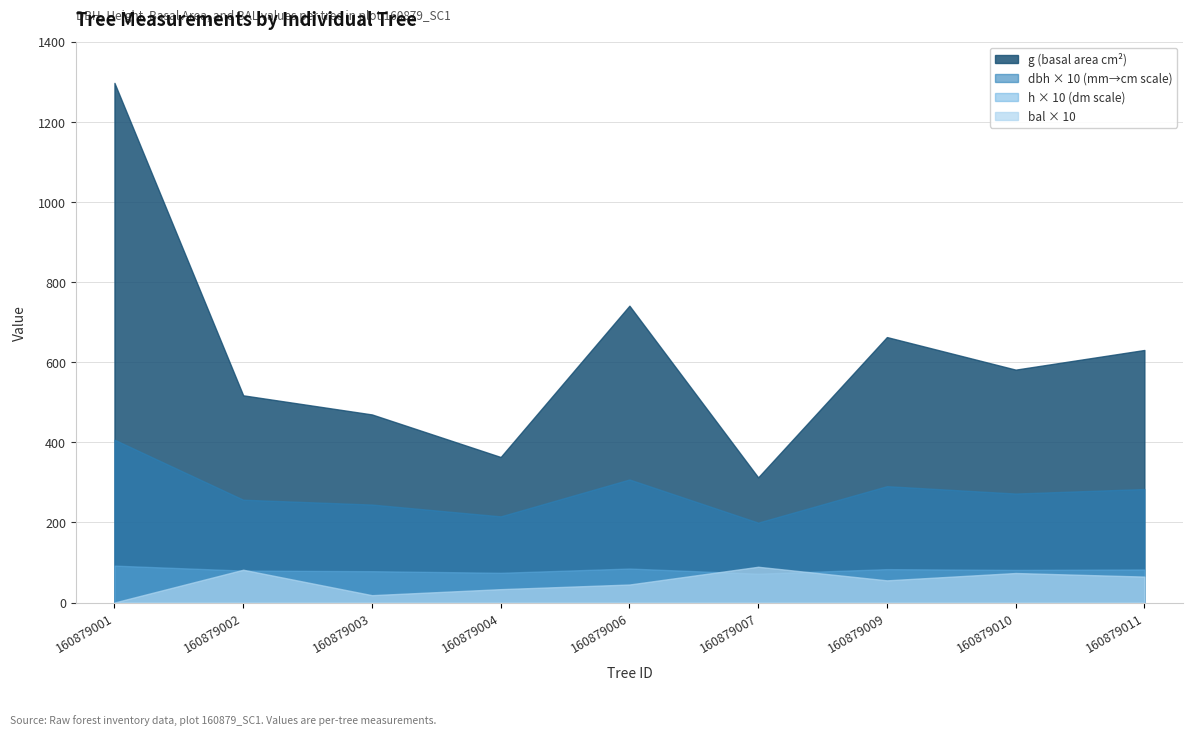

True or false: h has a value of 5.7 at 160879009.

False